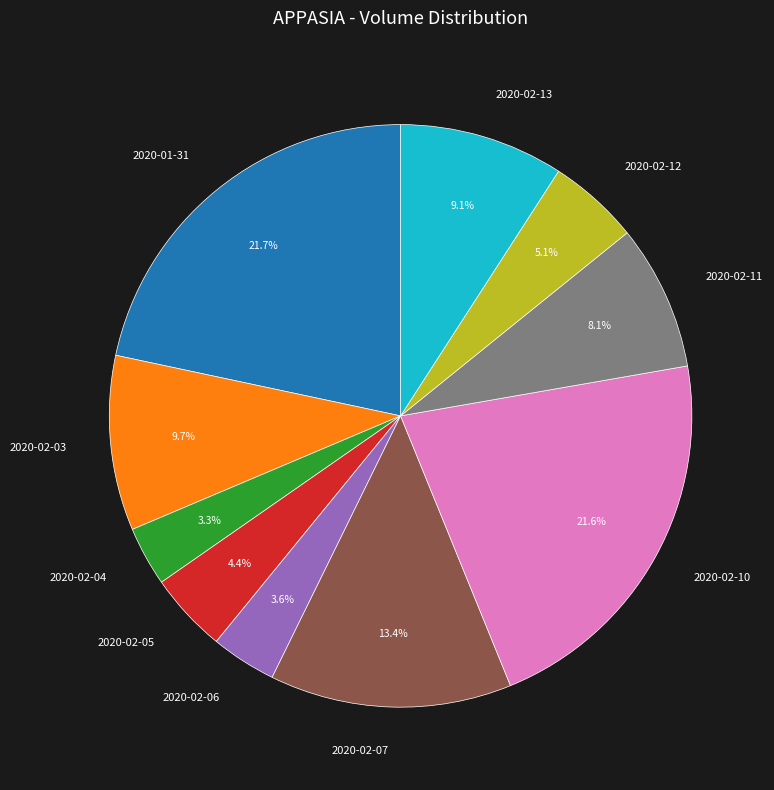

Is it true that 2020-02-10 is 28% of the pie?

False